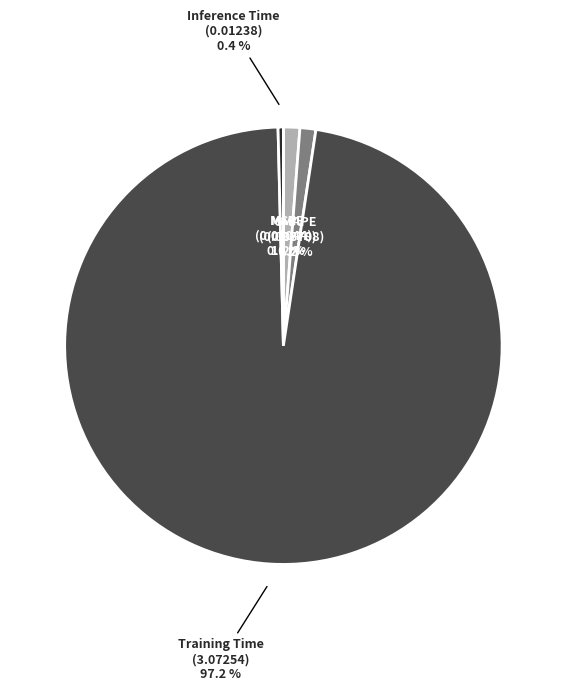

Is it true that Training Time is 83% of the pie?

False